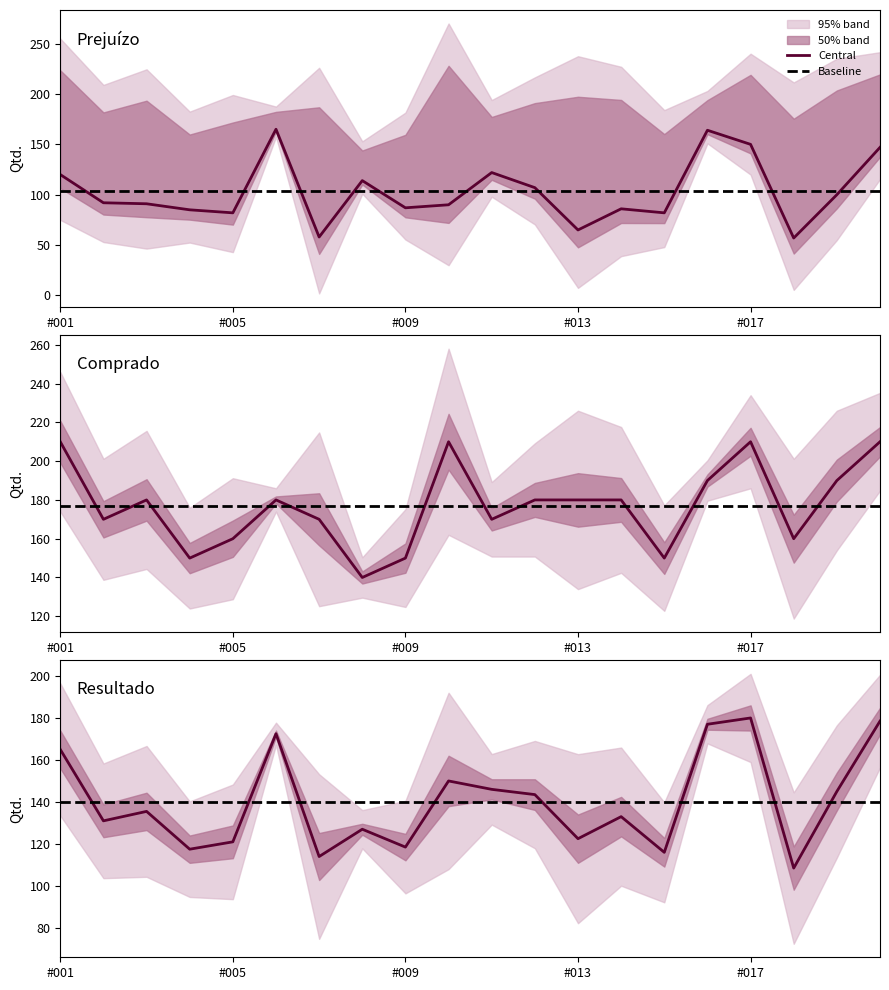

What is the approximate value of Central at #017?

180.0